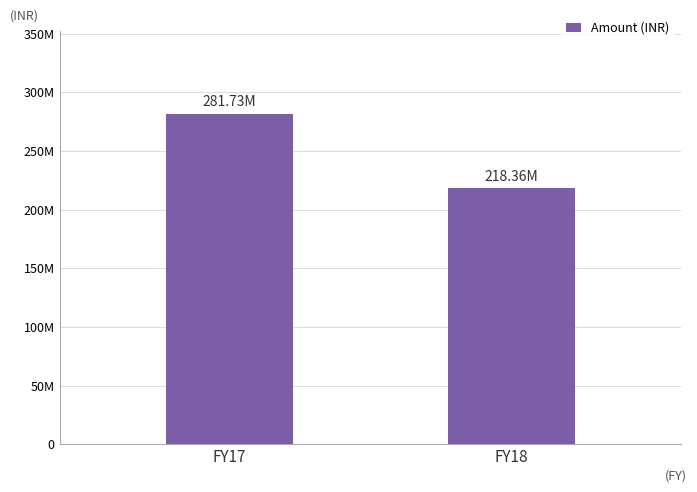

What is the smallest value displayed?

218360000